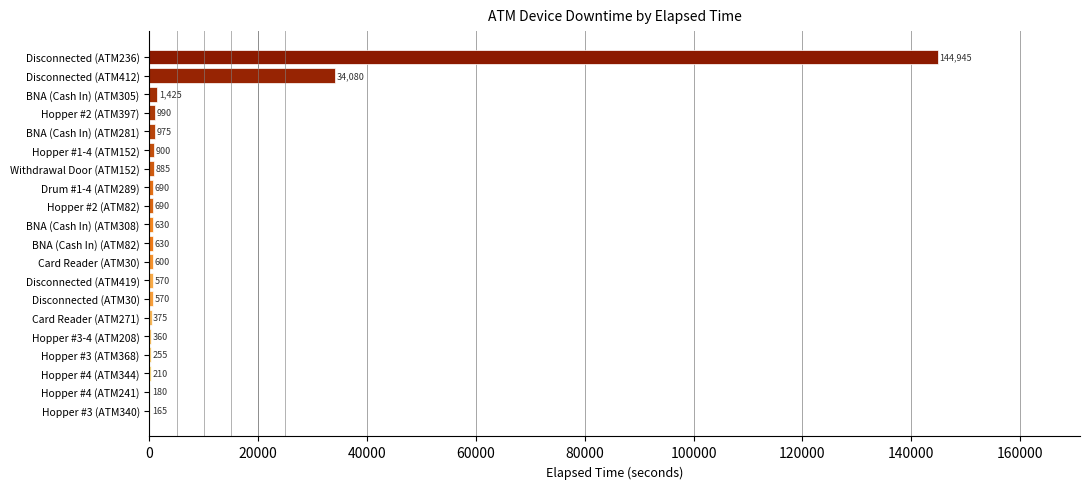

Reading bottom to top, transcribe all the data shown in this chart.

Hopper #3 (ATM340)=165	Hopper #4 (ATM241)=180	Hopper #4 (ATM344)=210	Hopper #3 (ATM368)=255	Hopper #3-4 (ATM208)=360	Card Reader (ATM271)=375	Disconnected (ATM30)=570	Disconnected (ATM419)=570	Card Reader (ATM30)=600	BNA (Cash In) (ATM82)=630	BNA (Cash In) (ATM308)=630	Hopper #2 (ATM82)=690	Drum #1-4 (ATM289)=690	Withdrawal Door (ATM152)=885	Hopper #1-4 (ATM152)=900	BNA (Cash In) (ATM281)=975	Hopper #2 (ATM397)=990	BNA (Cash In) (ATM305)=1425	Disconnected (ATM412)=34080	Disconnected (ATM236)=144945